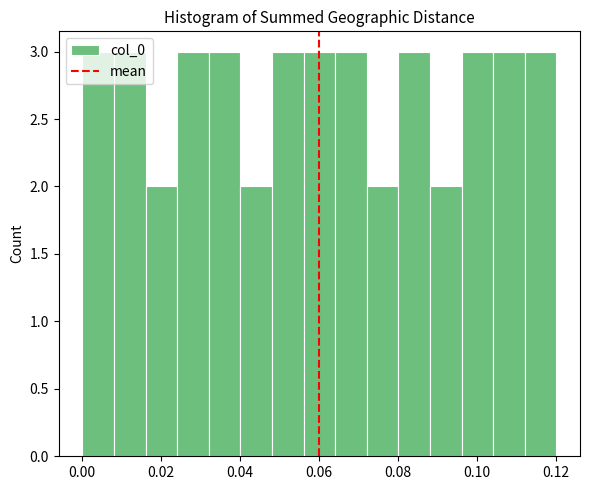

What is the height of the bar covering 0.016 to 0.024 on the x-axis? Neither the bar edges nor the heights are printed on the chart, so give them approximately, as read against the axes.

2